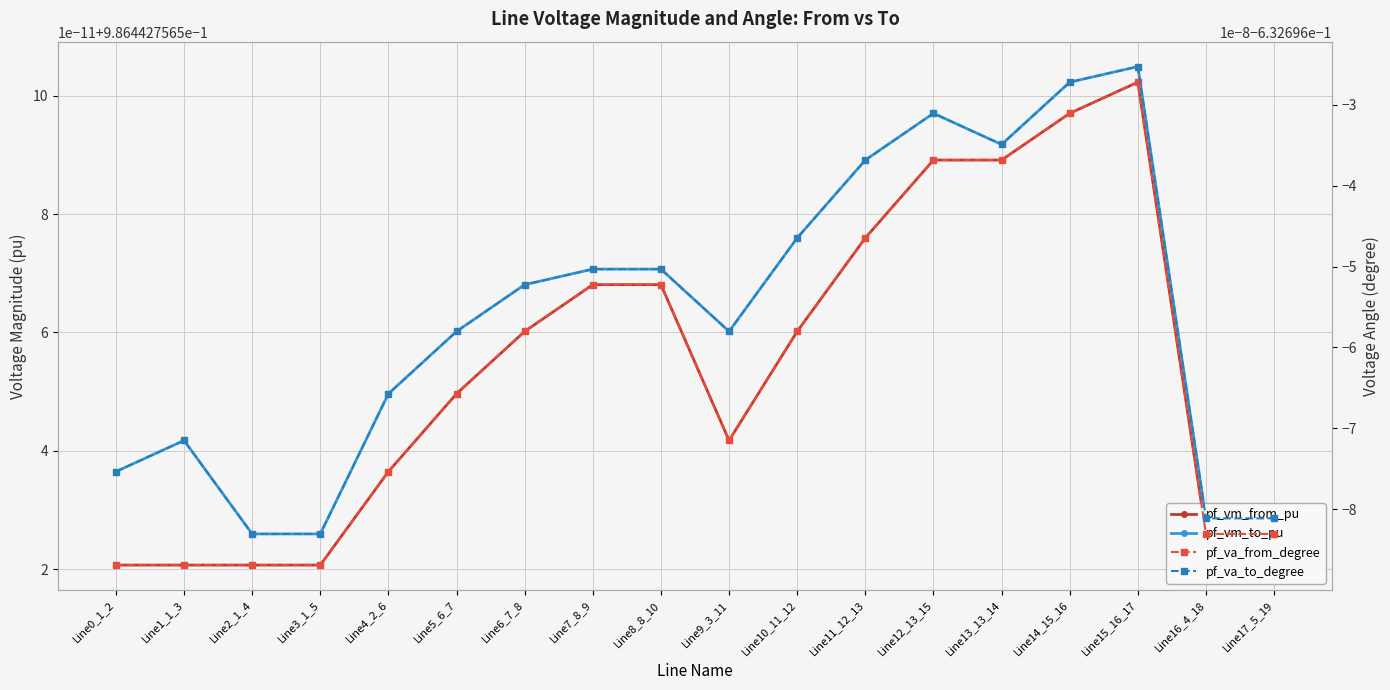

How many interior local peaks does the pf_vm_from_pu series have?

1